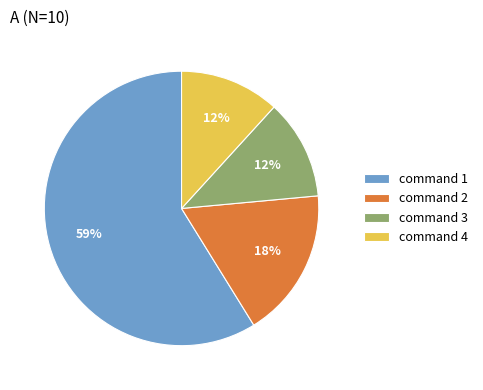

To the nearest percent, what is the difference between the largest and smallest slice percentages?

47%